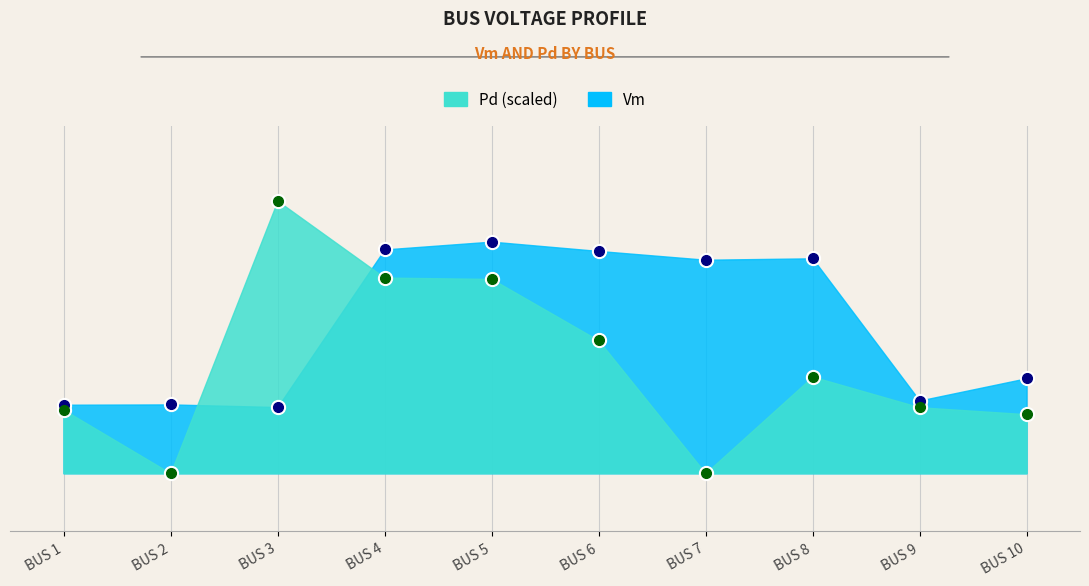

At which label is Pd closest to 0?

BUS 2